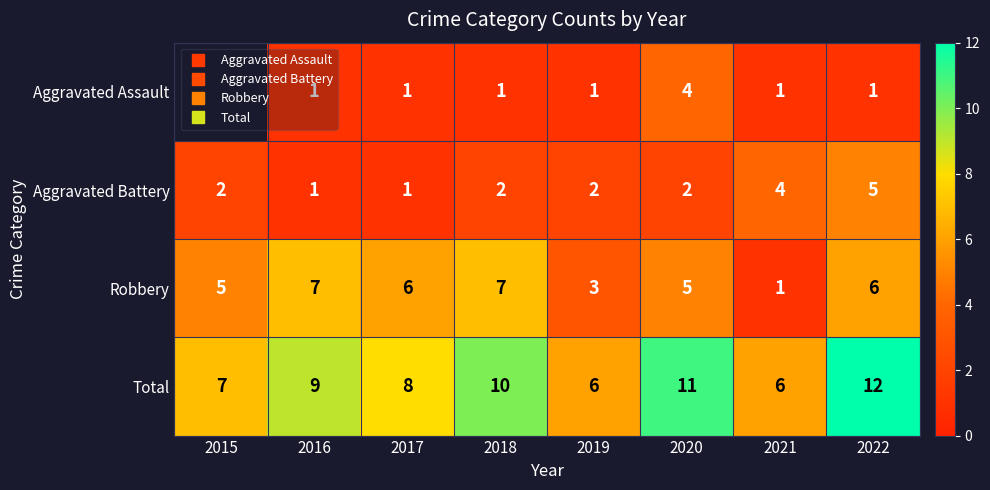

Rank the series by their average value, from highest to lowest.

Total, Robbery, Aggravated Assault, Aggravated Battery